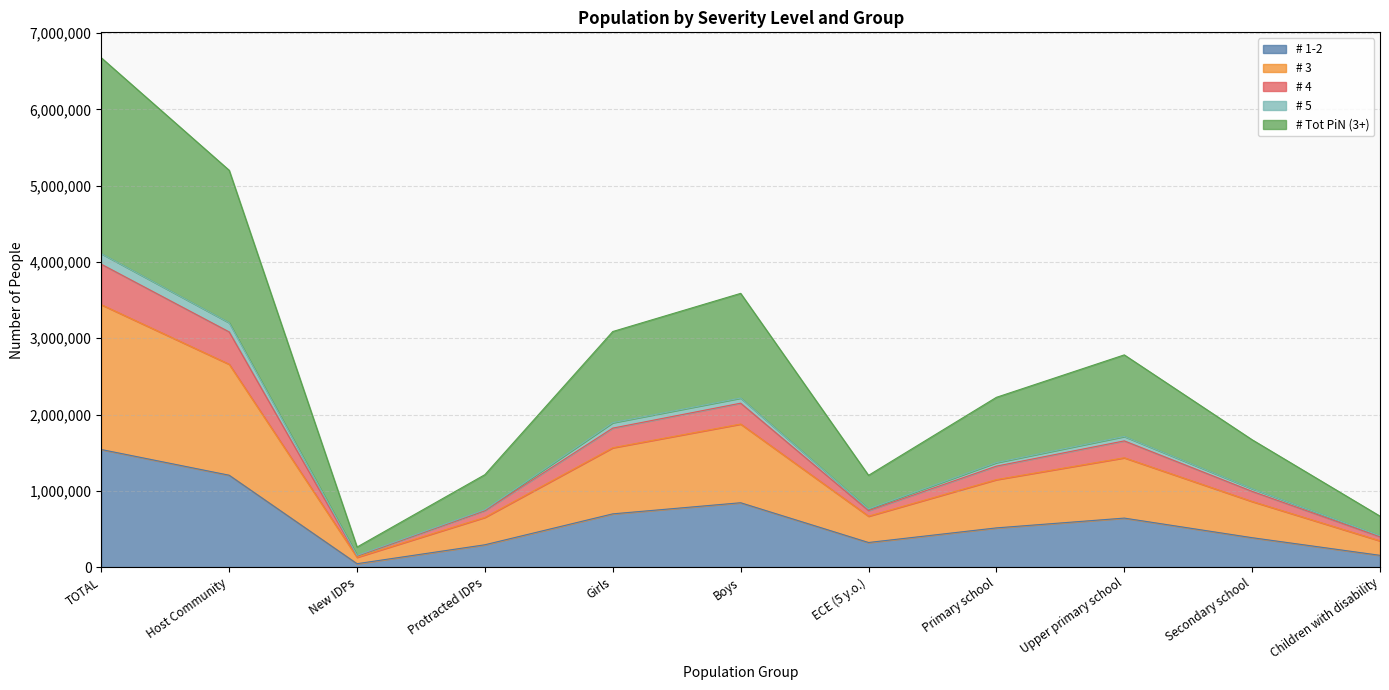

At which category is the sum across all series the highest?

TOTAL